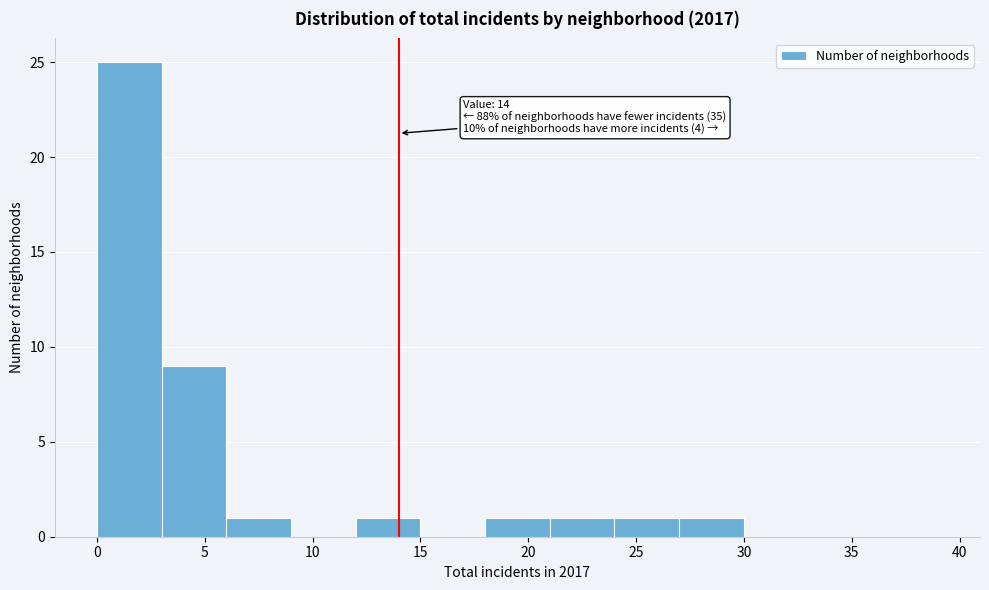

Which range on the x-axis has the tallest bar?

0 to 3